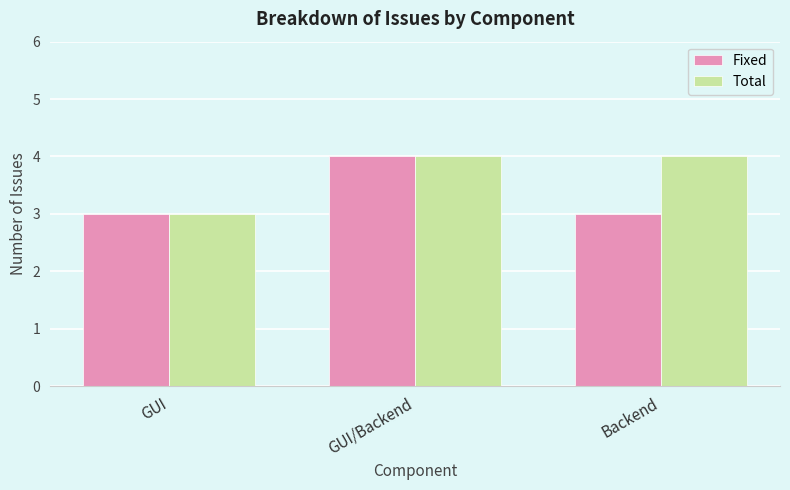

What is the sum of the Total values at GUI and GUI/Backend?

7